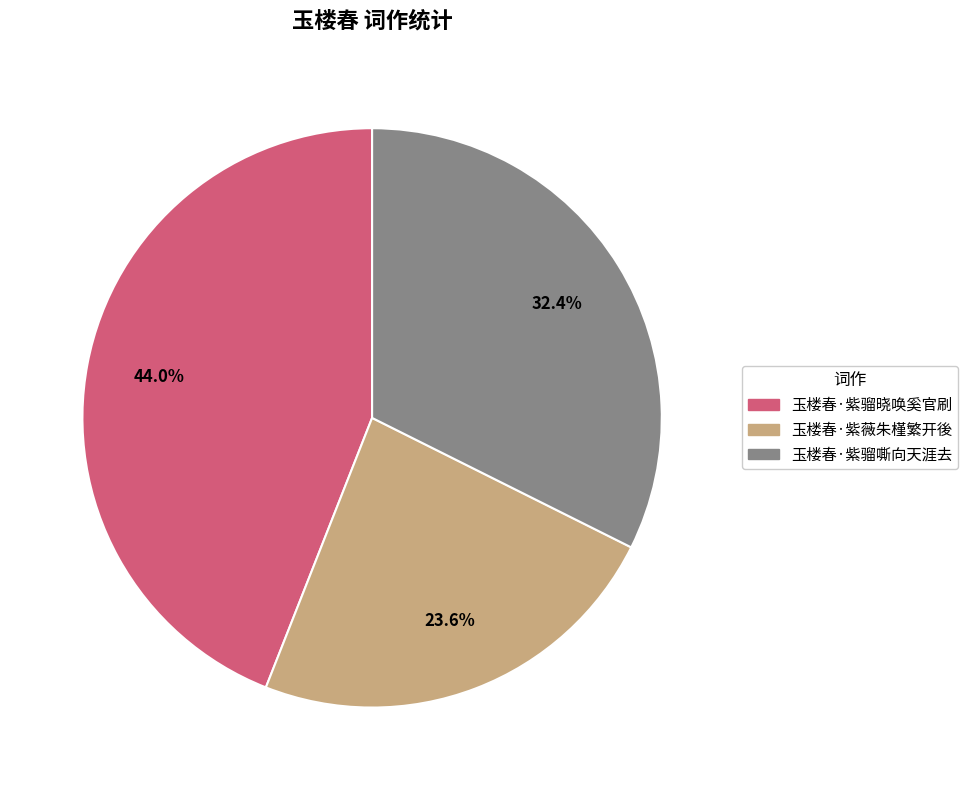

Is 玉楼春·紫骝嘶向天涯去 the majority of the pie?

No